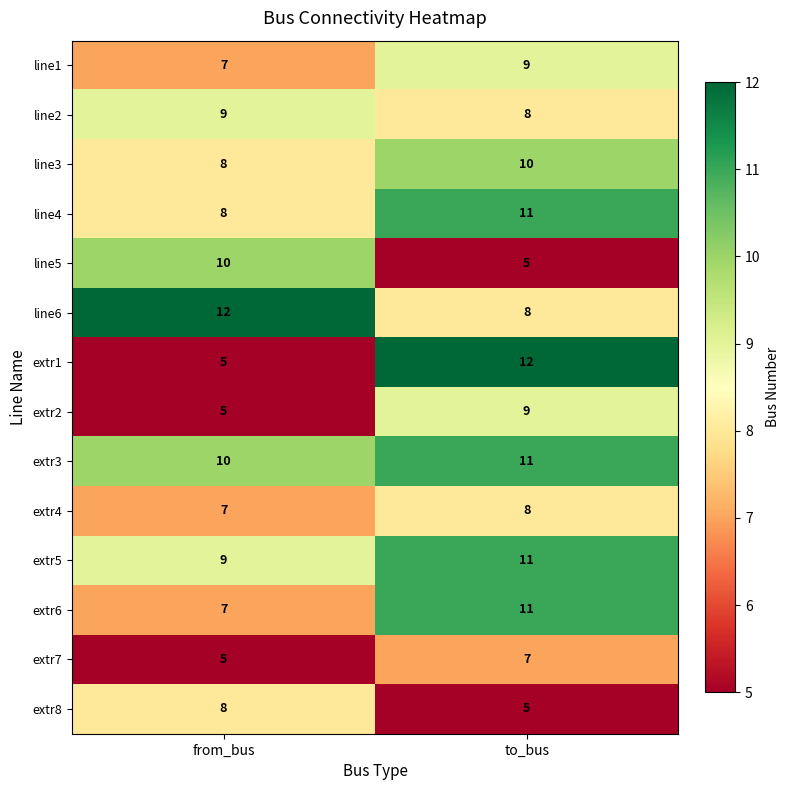

At which category is the sum across all series the highest?

to_bus